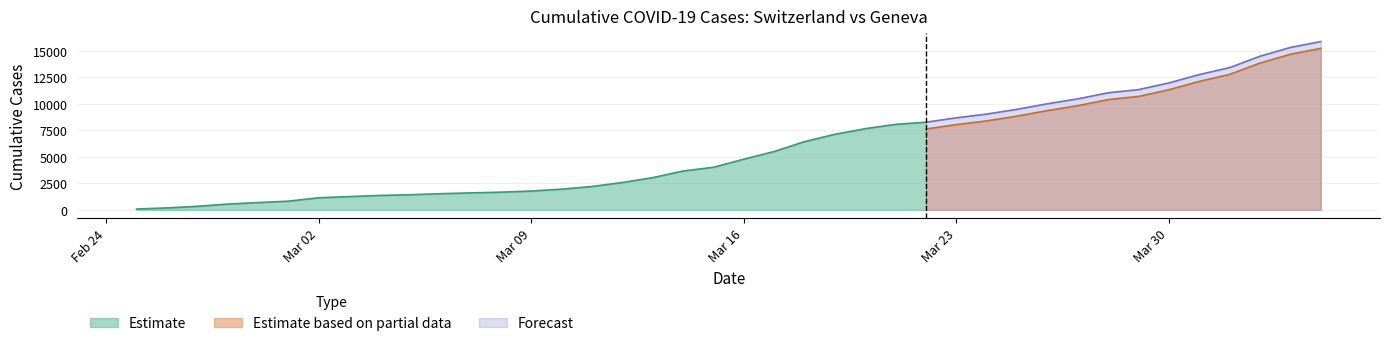

True or false: CH and GE cross at least once.

False